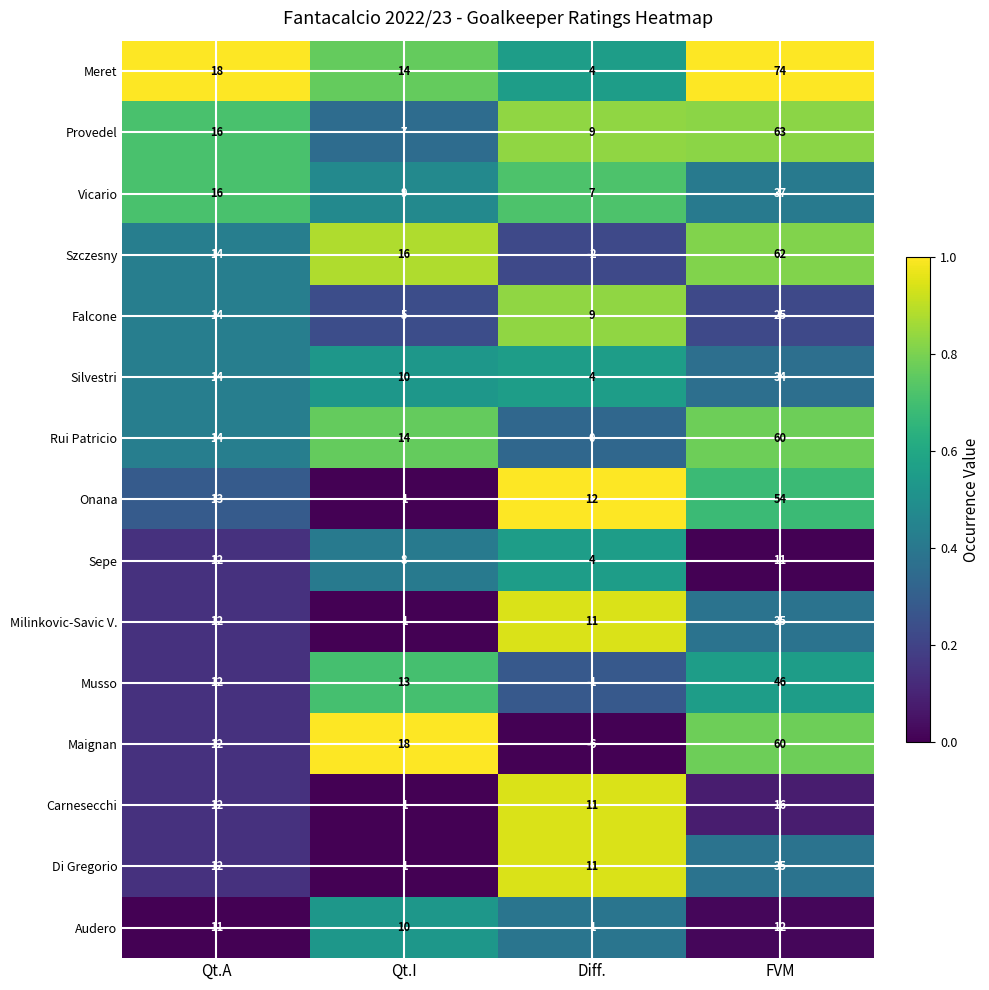

Count the number of data series in this chart.

15